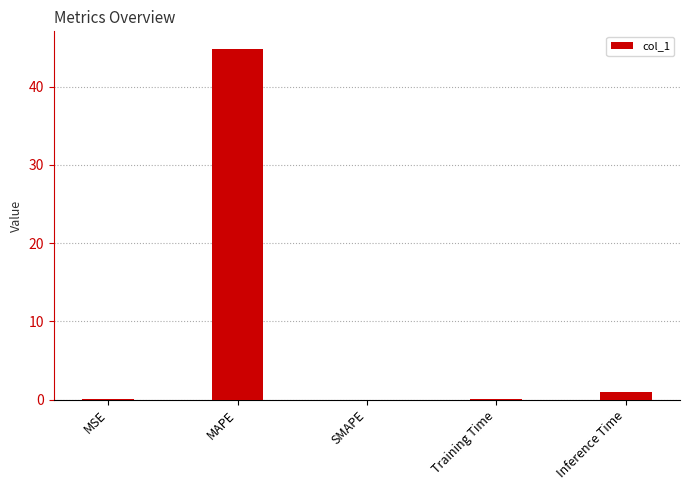

What is the difference between the values at Training Time and SMAPE?

0.1